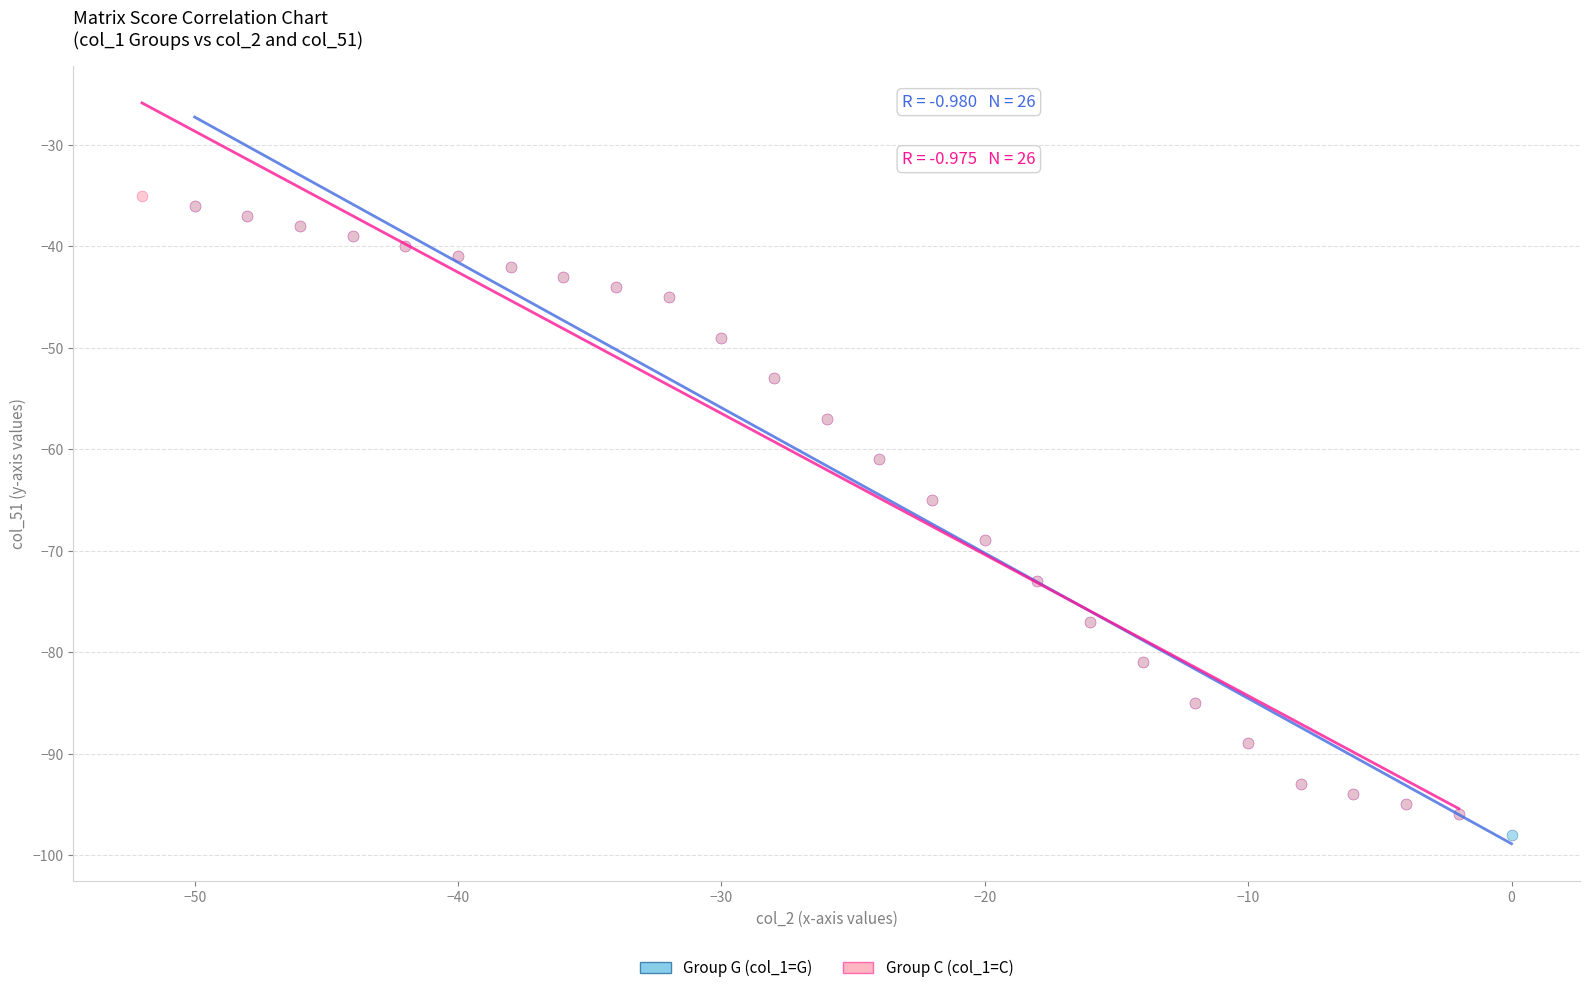

Which series has the largest Y range (max minus min)?

Group G (col_1=G)